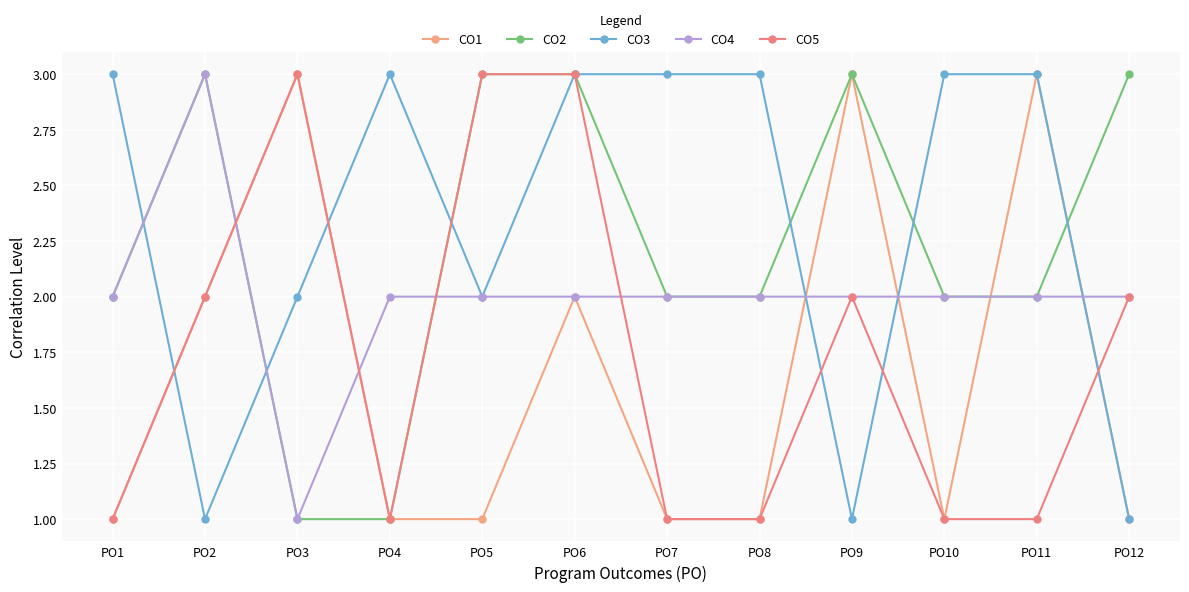

How many CO2 values are between 2 and 3?

10